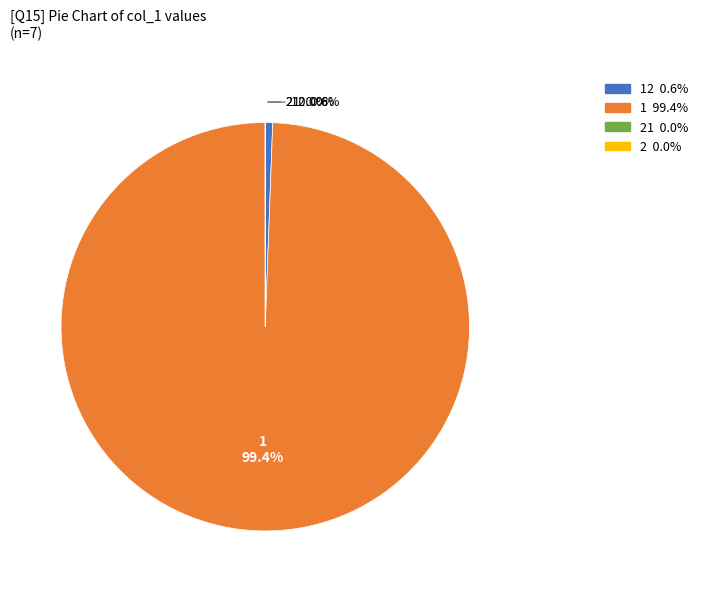

Is there a majority slice in this chart?

Yes